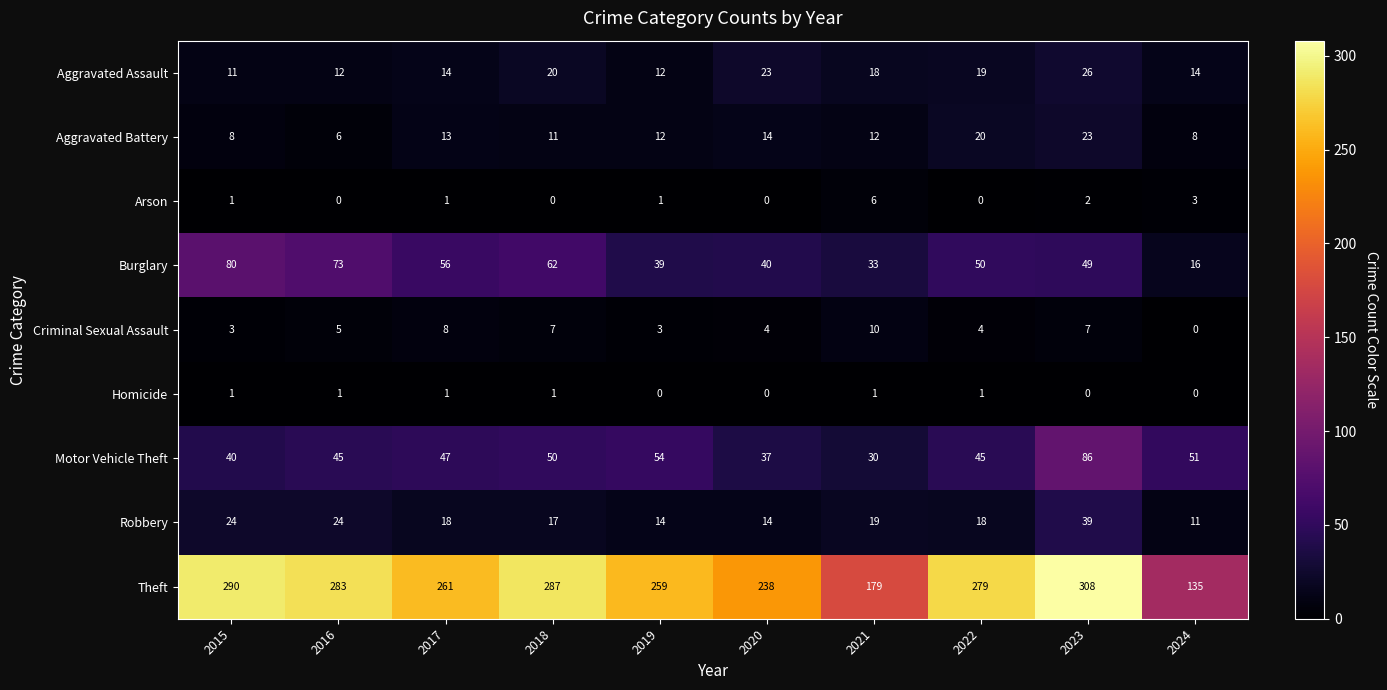

Which series has the widest spread of values?

Theft